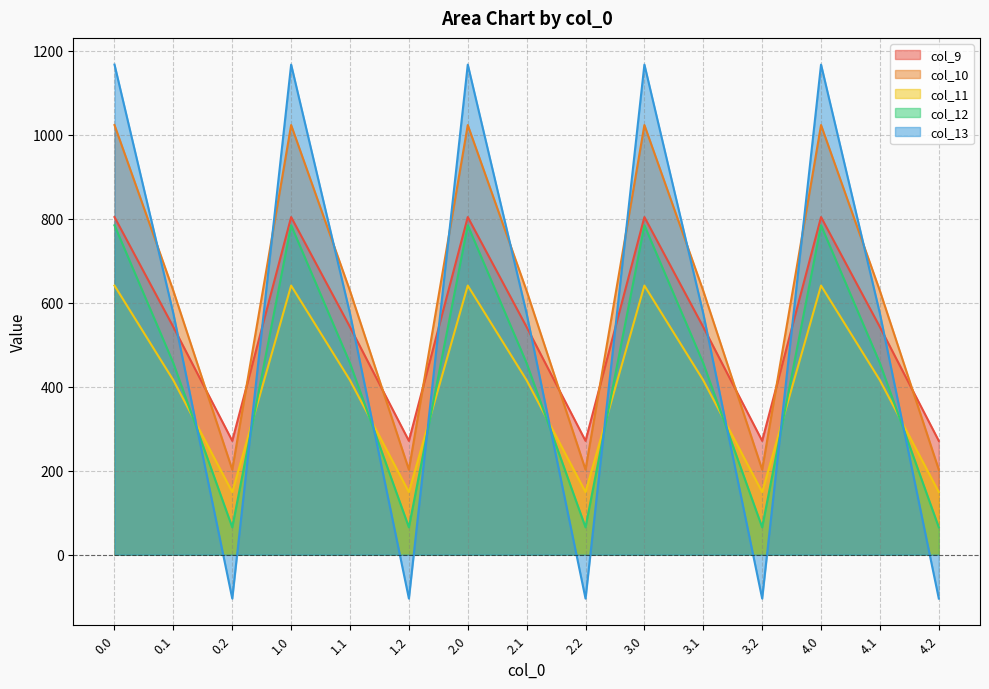

Is it true that col_12 equals 65.2 at 2.2?

True